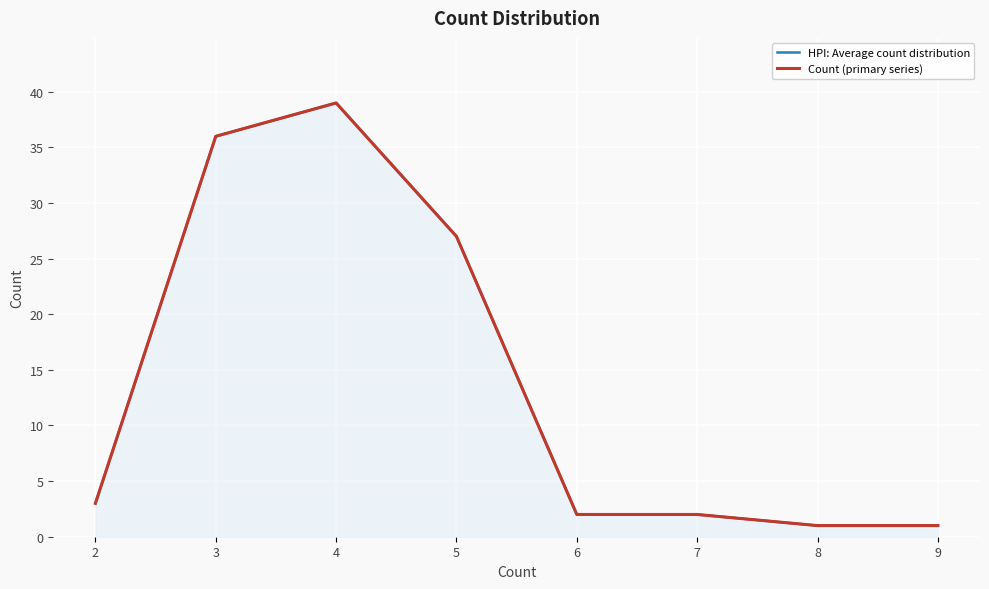

What is the difference between the maximum and minimum values in the Count (primary series) series?

38